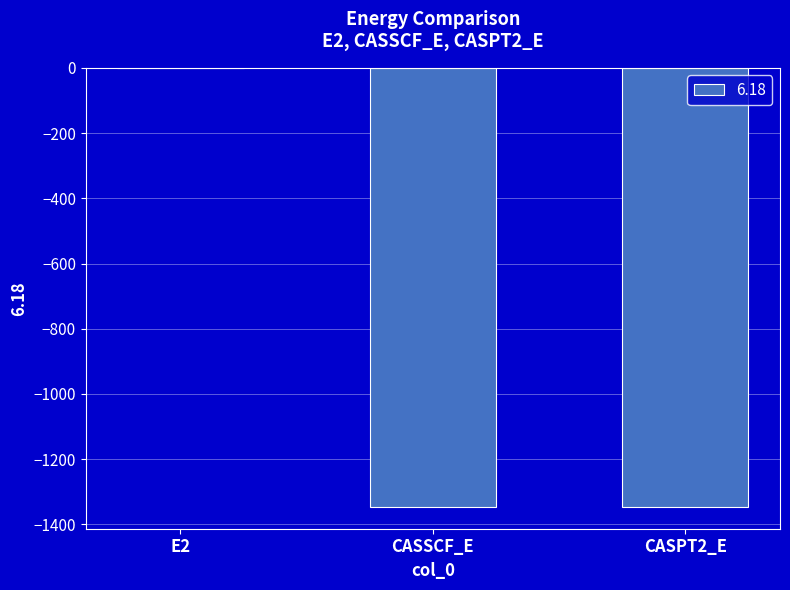

What is the change in value from CASSCF_E to CASPT2_E?

-0.4